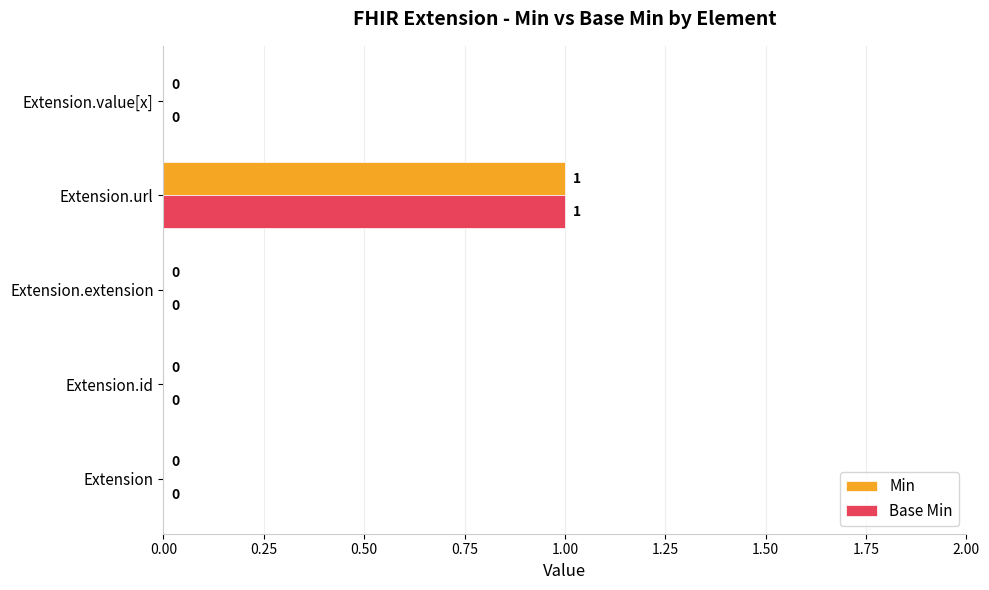

At which category is the sum across all series the highest?

Extension.url